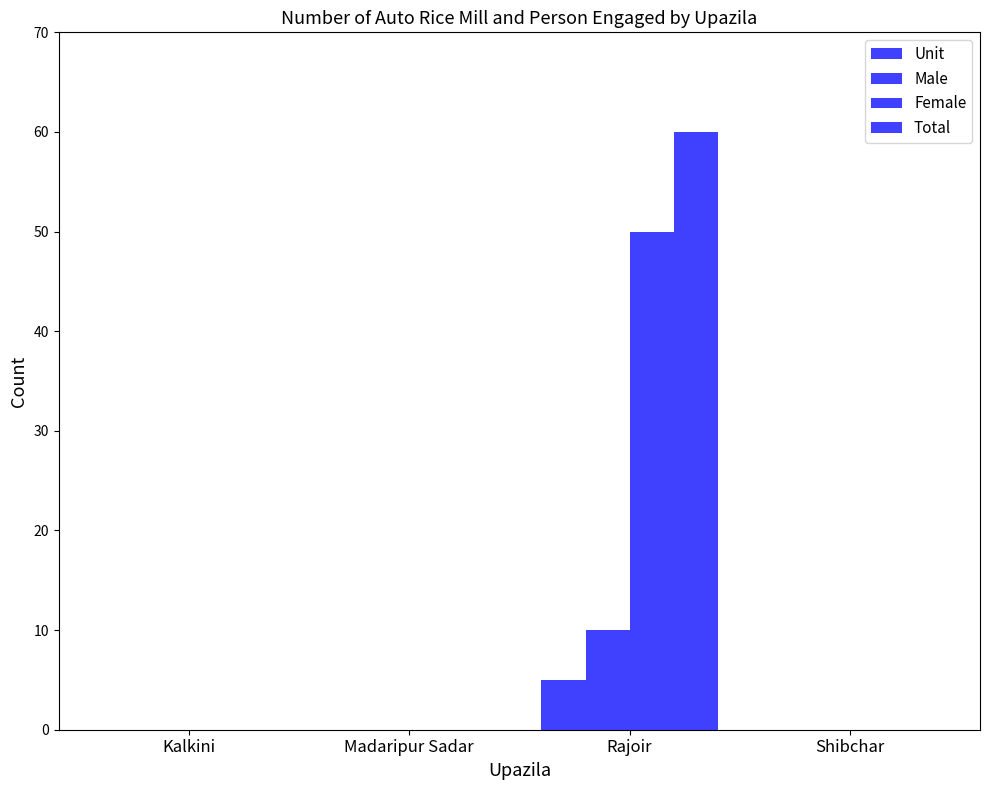

How many categories are shown in the chart?

4